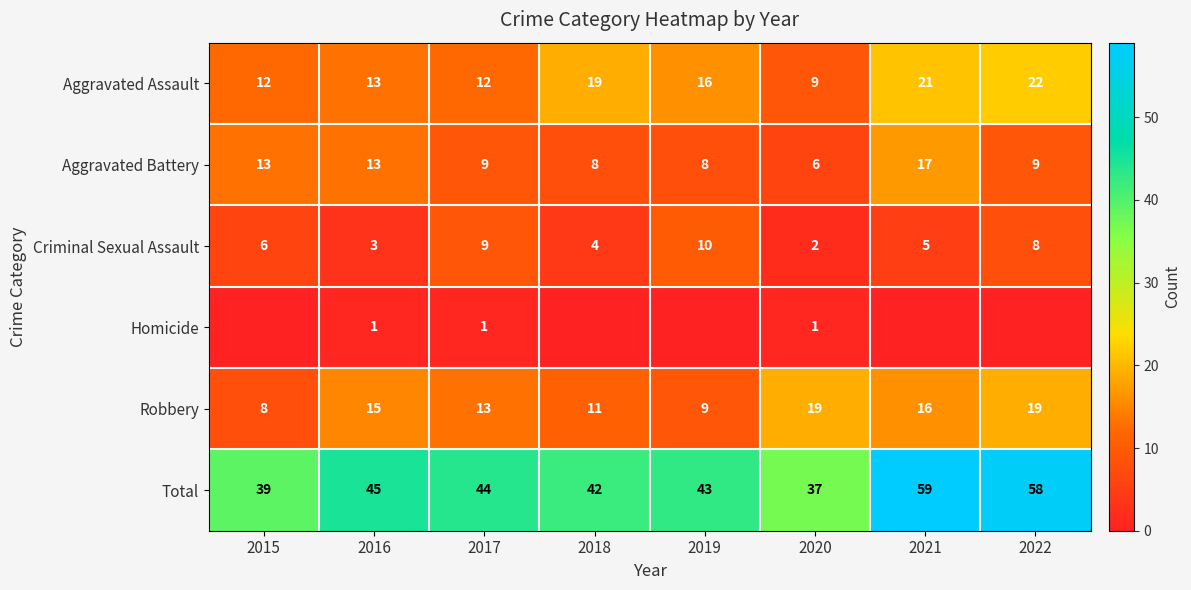

What is the difference between the highest and lowest values at 2020?

36